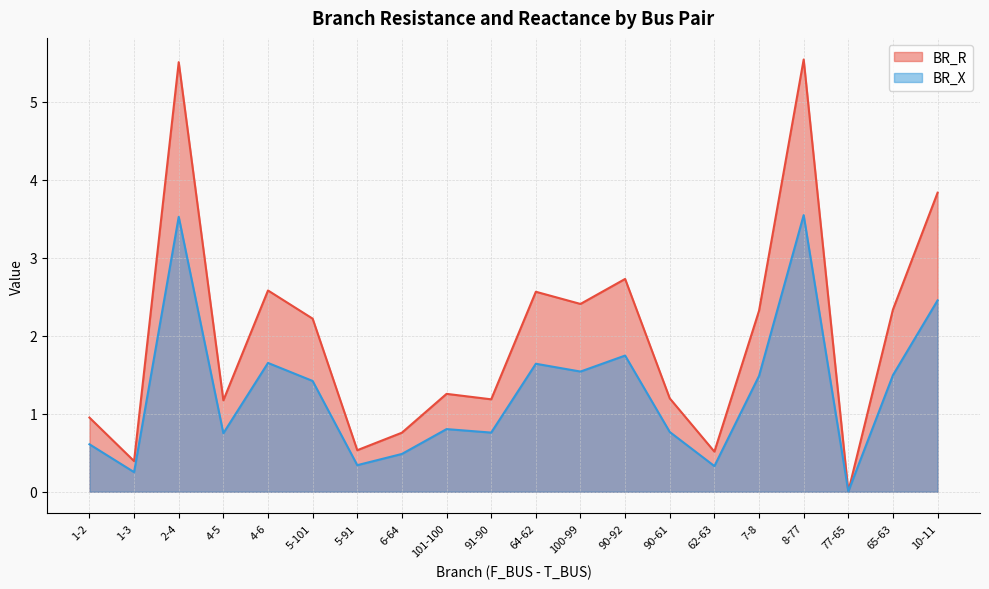

Rank the categories by BR_X value from lowest to highest.

77-65, 1-3, 62-63, 5-91, 6-64, 1-2, 4-5, 91-90, 90-61, 101-100, 5-101, 7-8, 65-63, 100-99, 64-62, 4-6, 90-92, 10-11, 2-4, 8-77